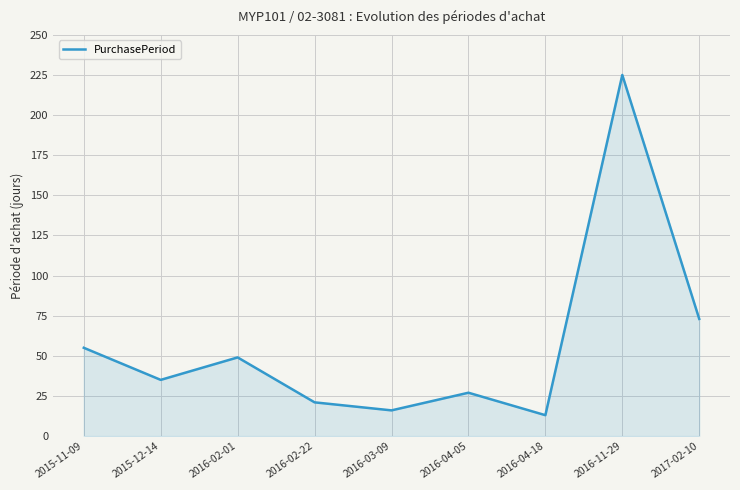

What is the change in value from 2016-02-22 to 2017-02-10?

+52